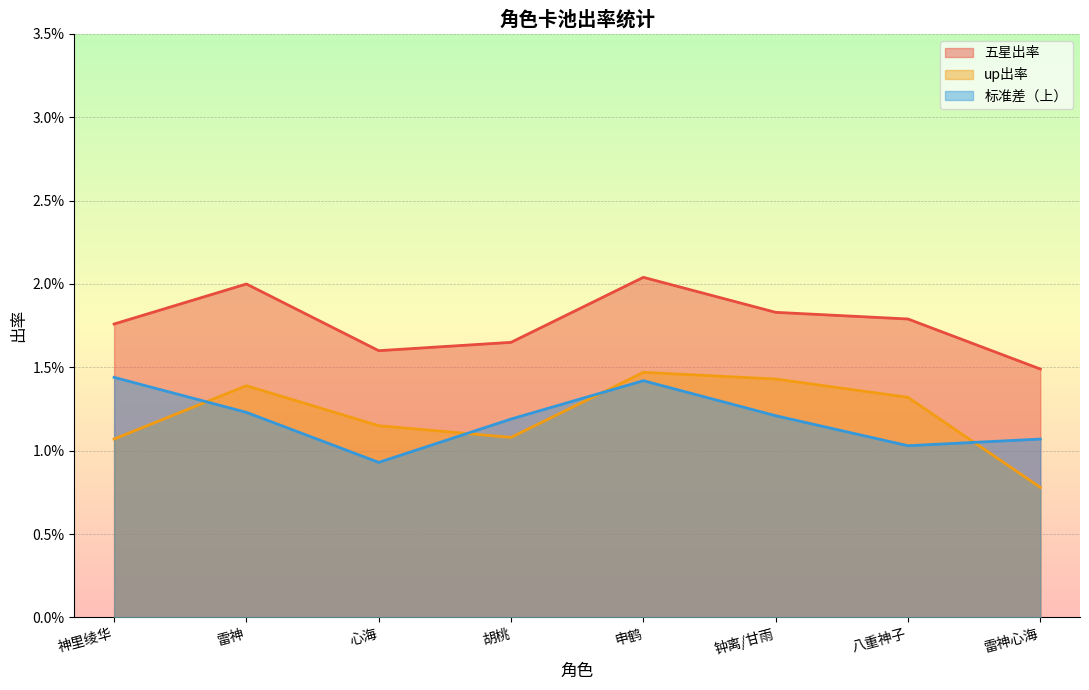

Count the number of data series in this chart.

3